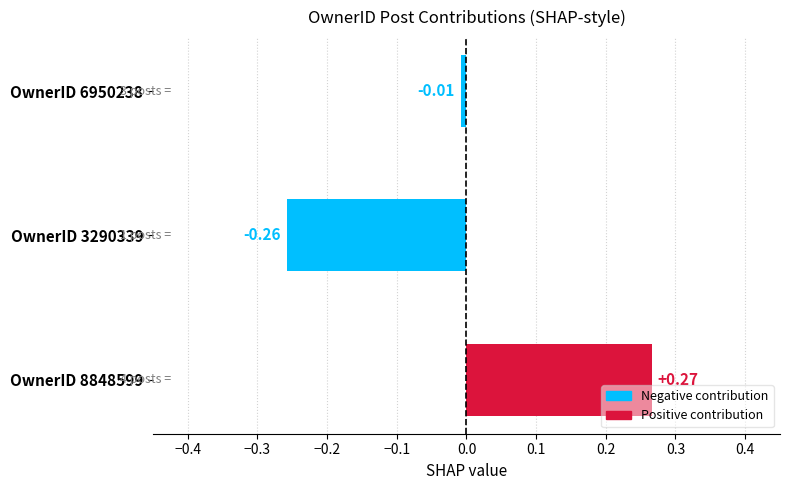

What is the difference between the maximum and minimum values?

0.5